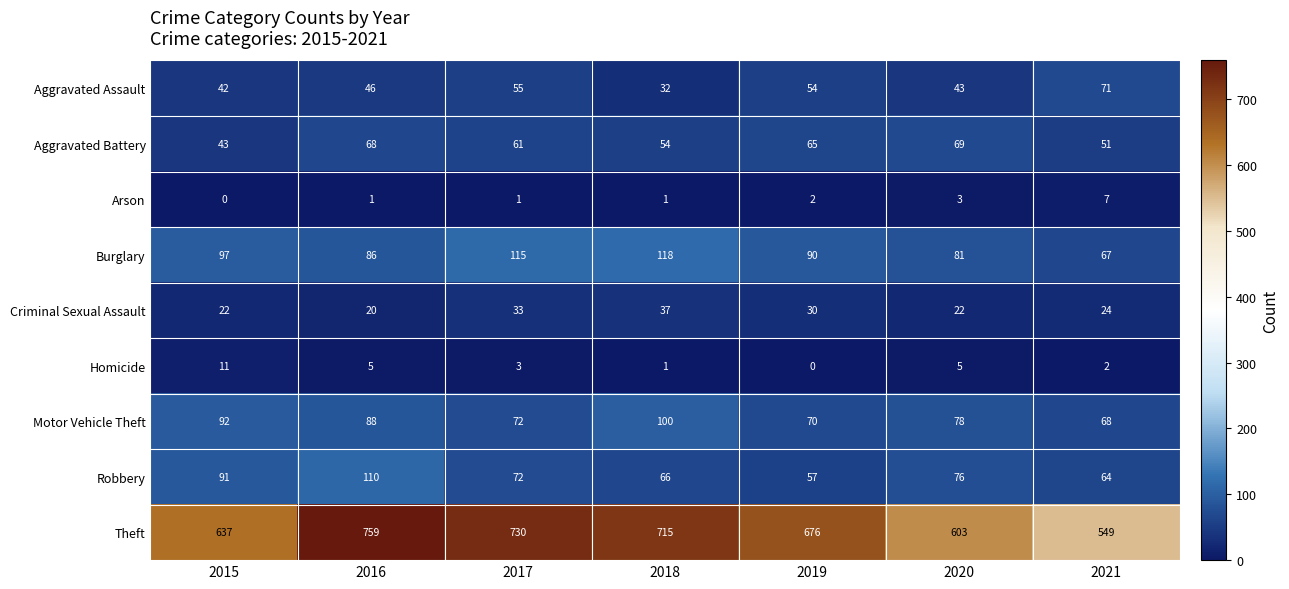

What is the difference between the Aggravated Battery values at 2017 and 2015?

18